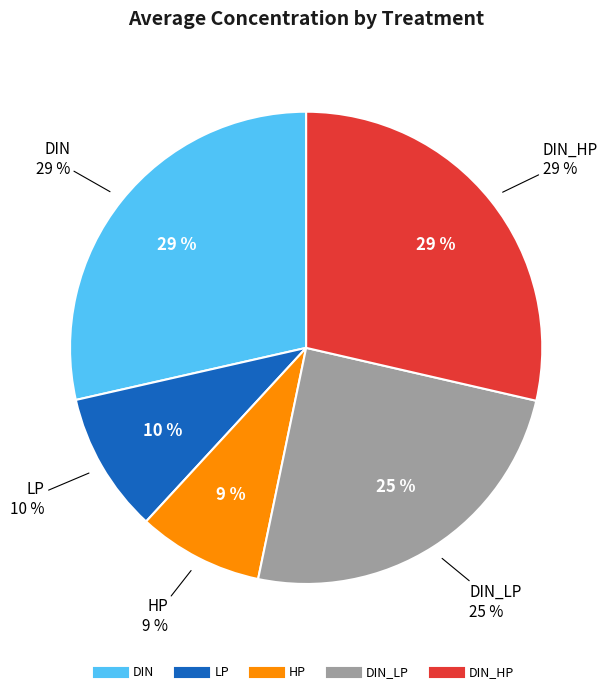

Is DIN_LP the majority of the pie?

No